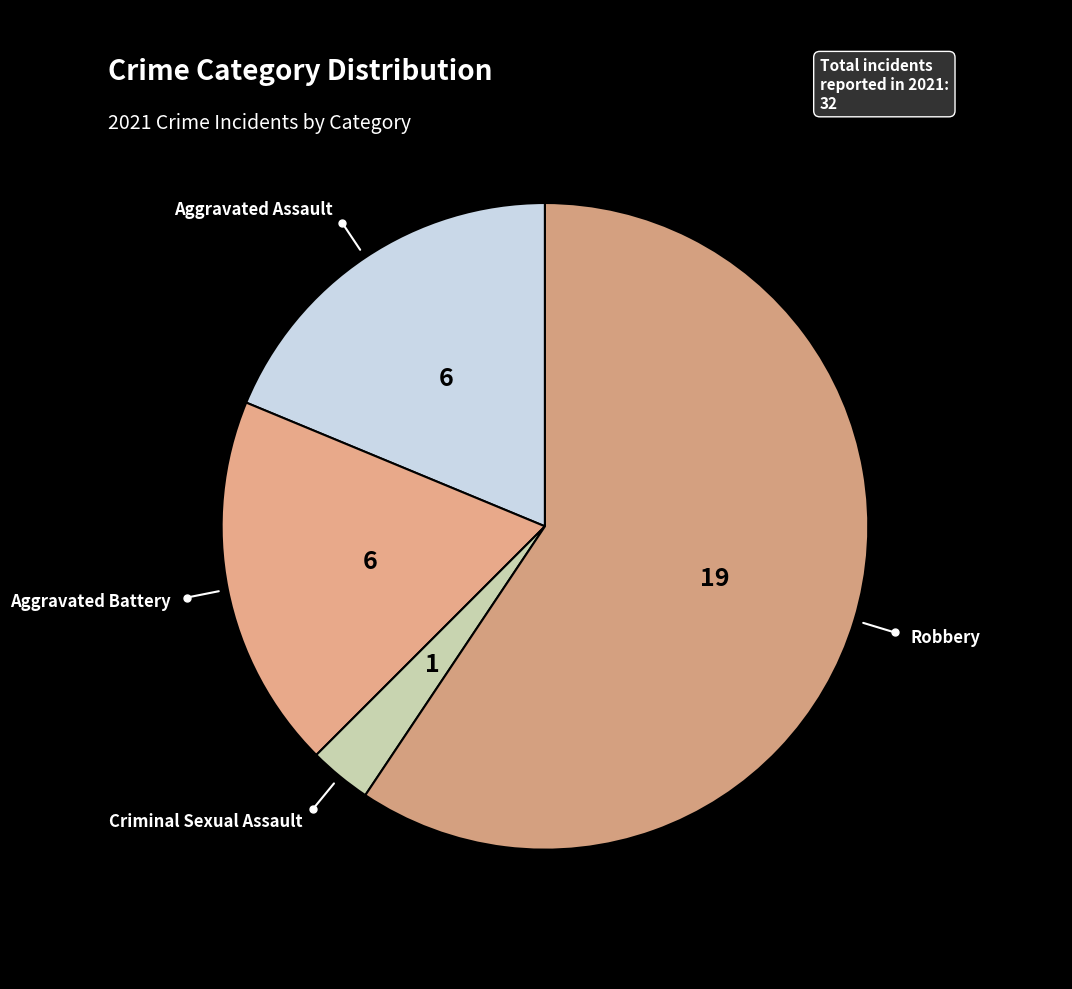

Which category has the biggest portion of the pie?

Robbery